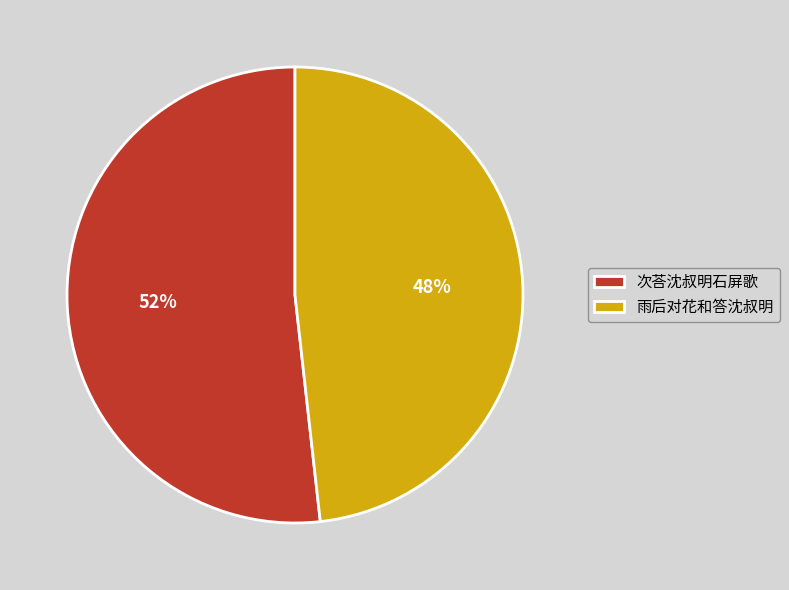

True or false: 次荅沈叔明石屏歌 accounts for 46% of the total.

False